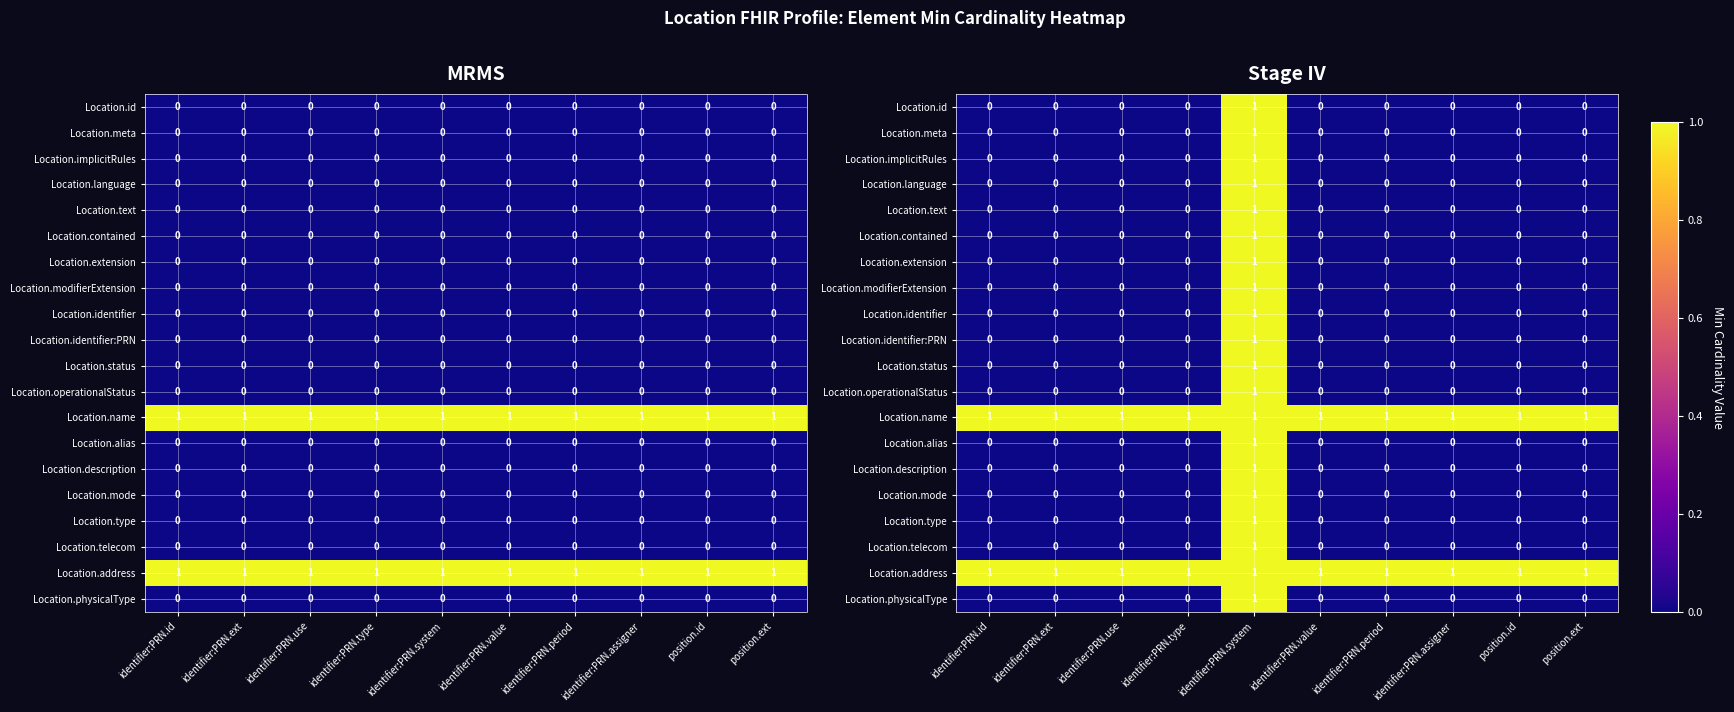

Between position.ext and identifier:PRN.value, which is larger?

position.ext